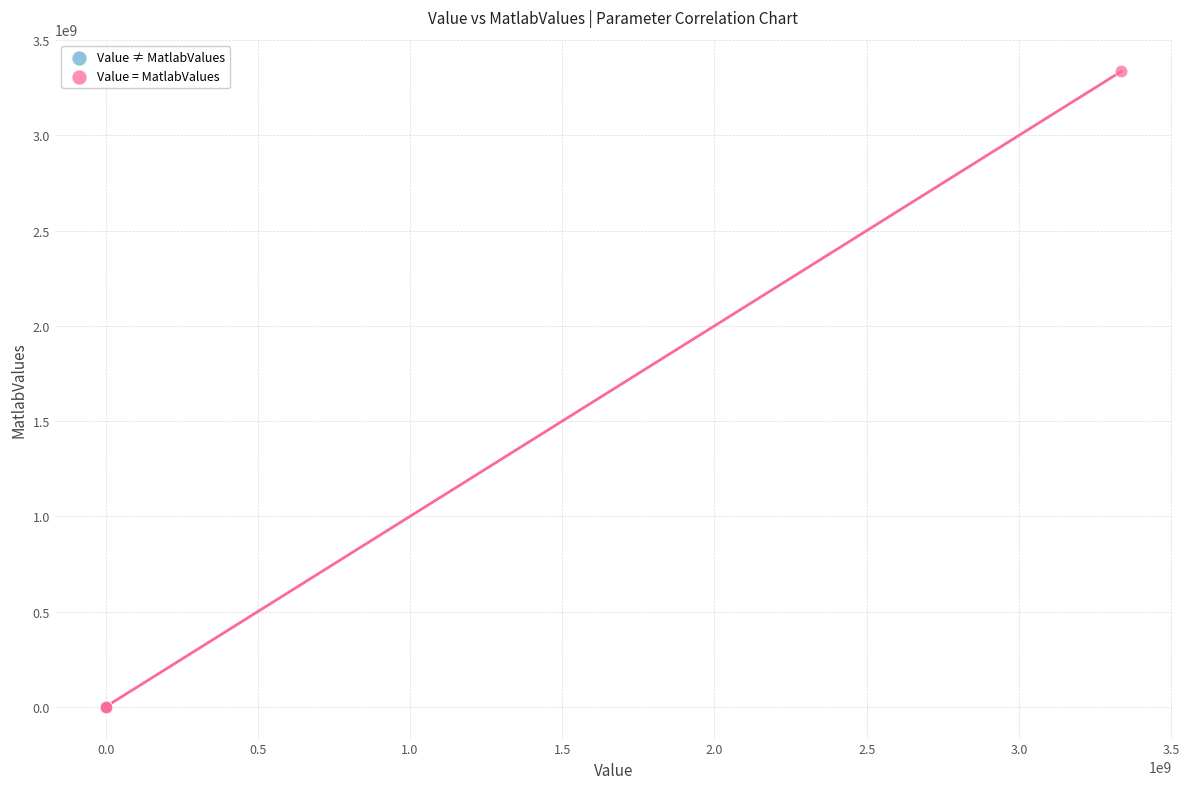

What are all the series names shown in the legend?

Value ≠ MatlabValues, Value = MatlabValues